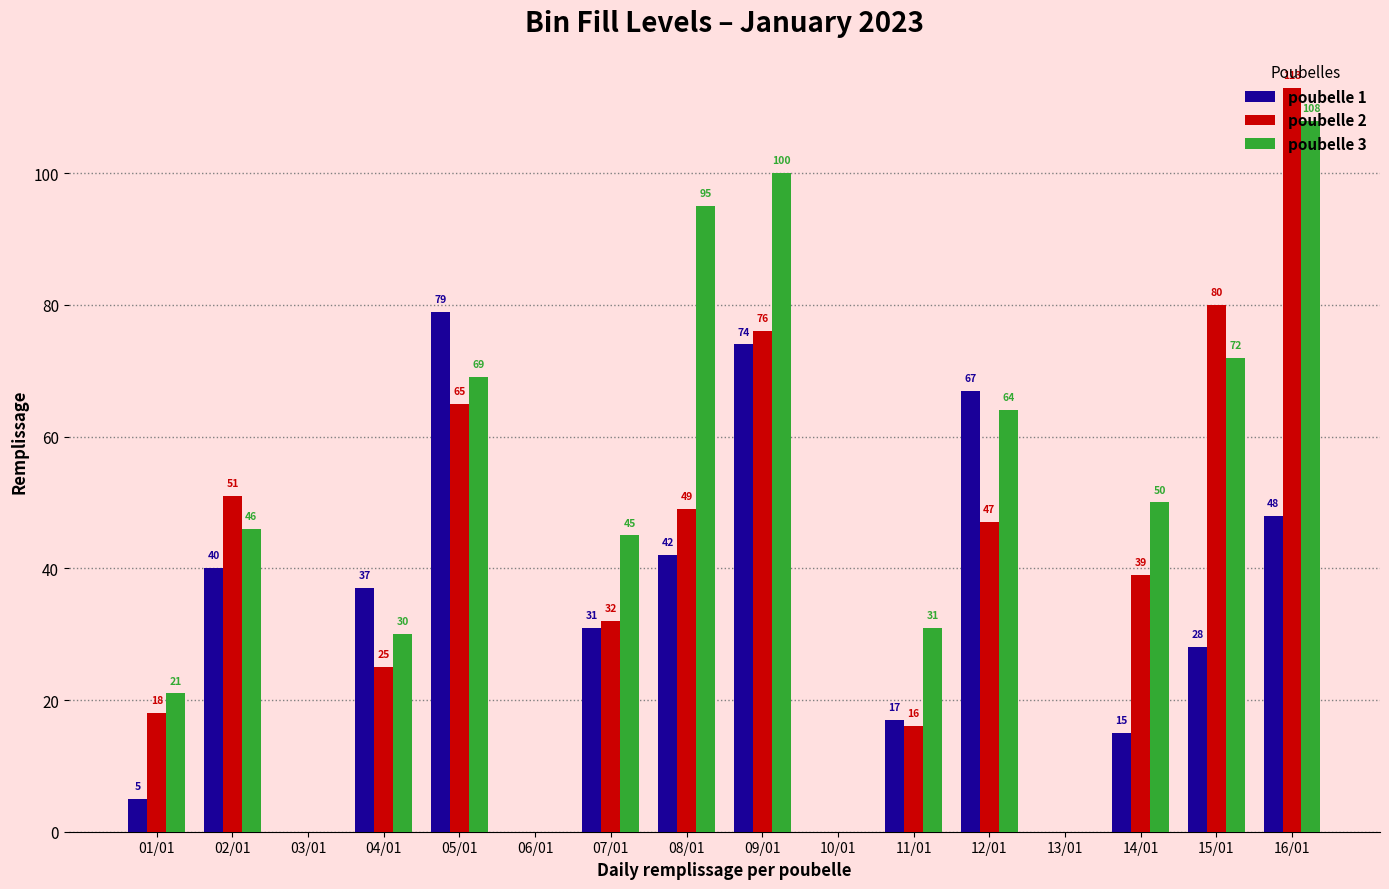

The poubelle 2 series shows 113 at 16/01. True or false?

True